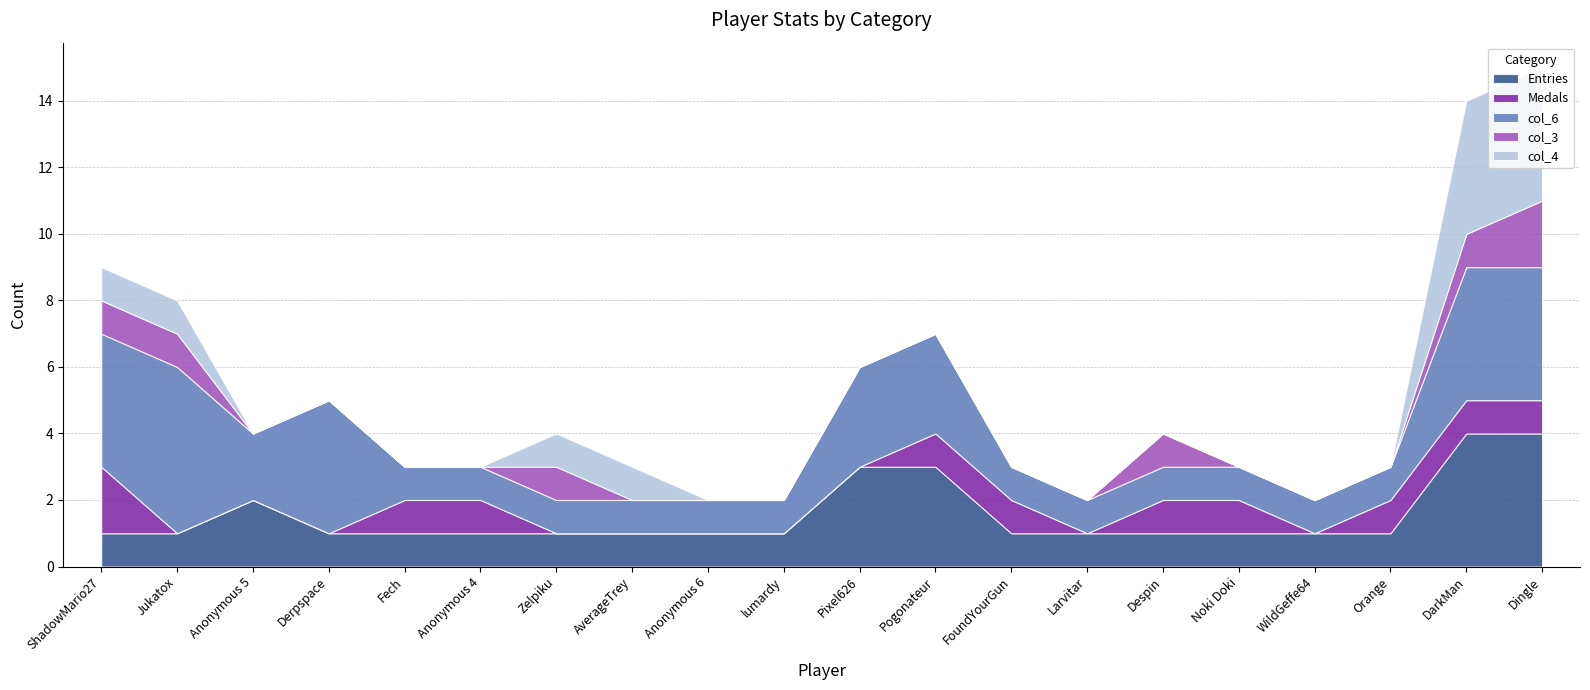

At which category is the sum across all series the highest?

Dingle